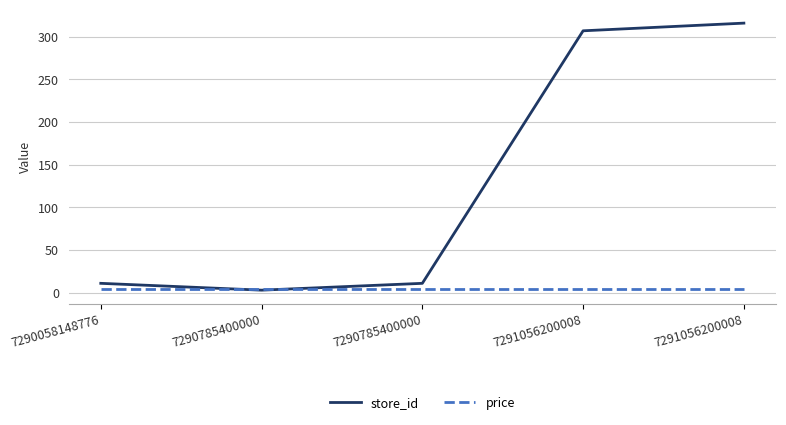

What is the value of the price point at the 5th from the left?

4.9